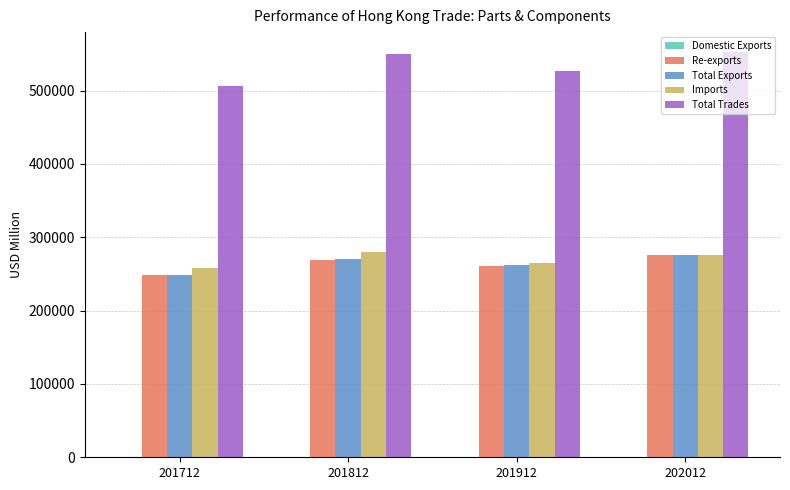

What is the sum of all Total Exports values?

1056246.8